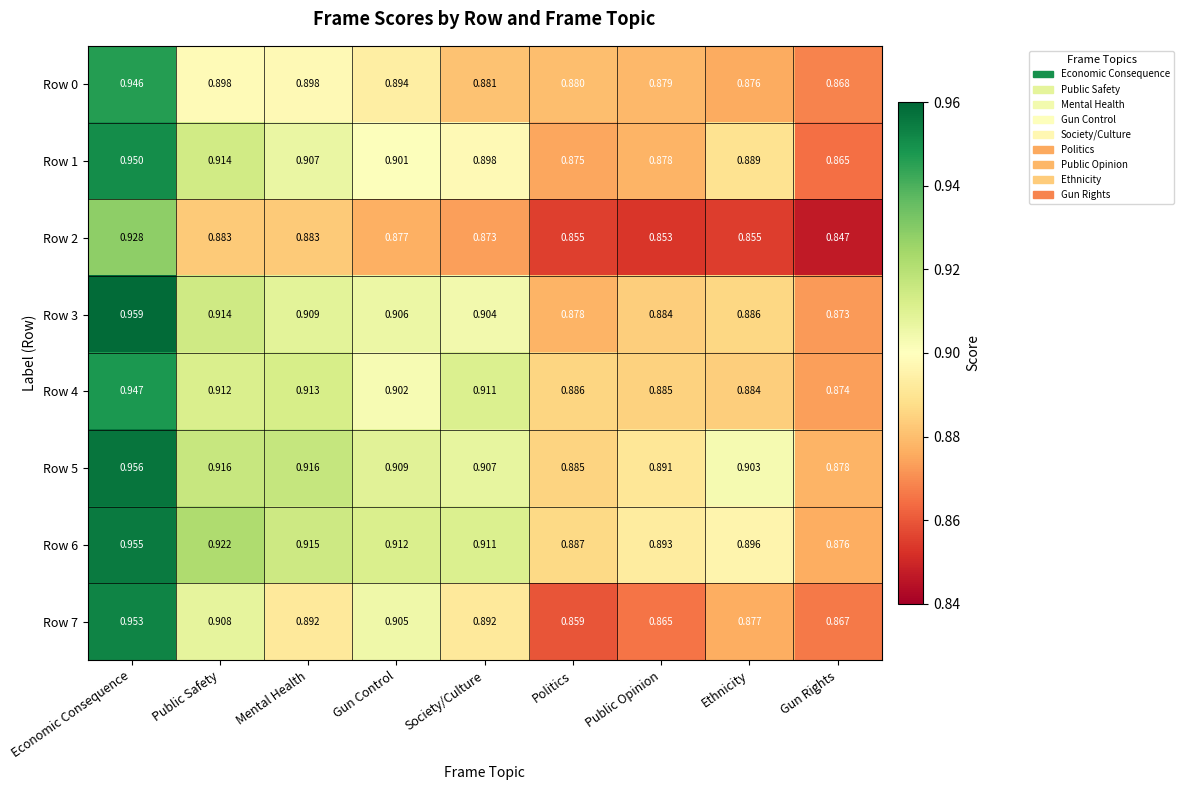

At which label does Row 1 reach its minimum?

Gun Rights